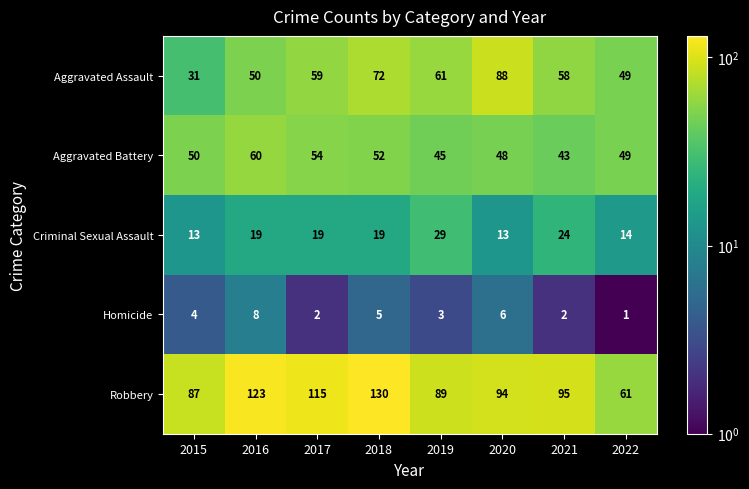

How many series are shown in this chart?

5